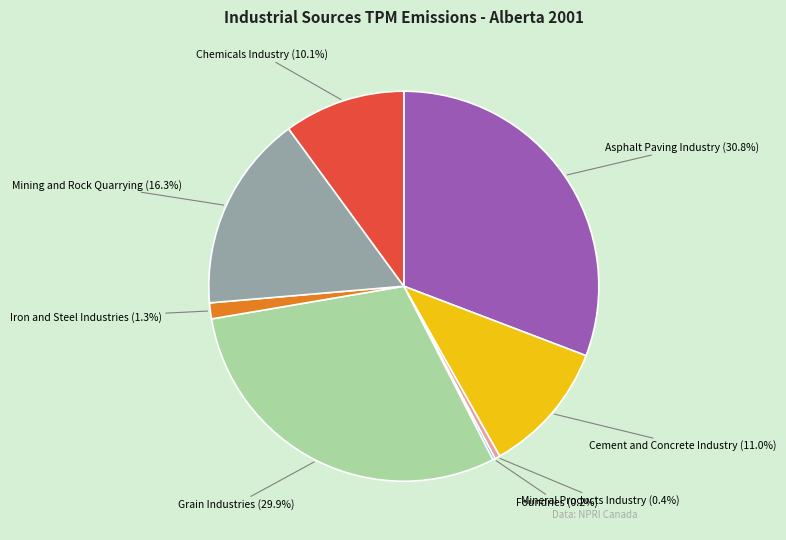

Does any single category account for the majority?

No